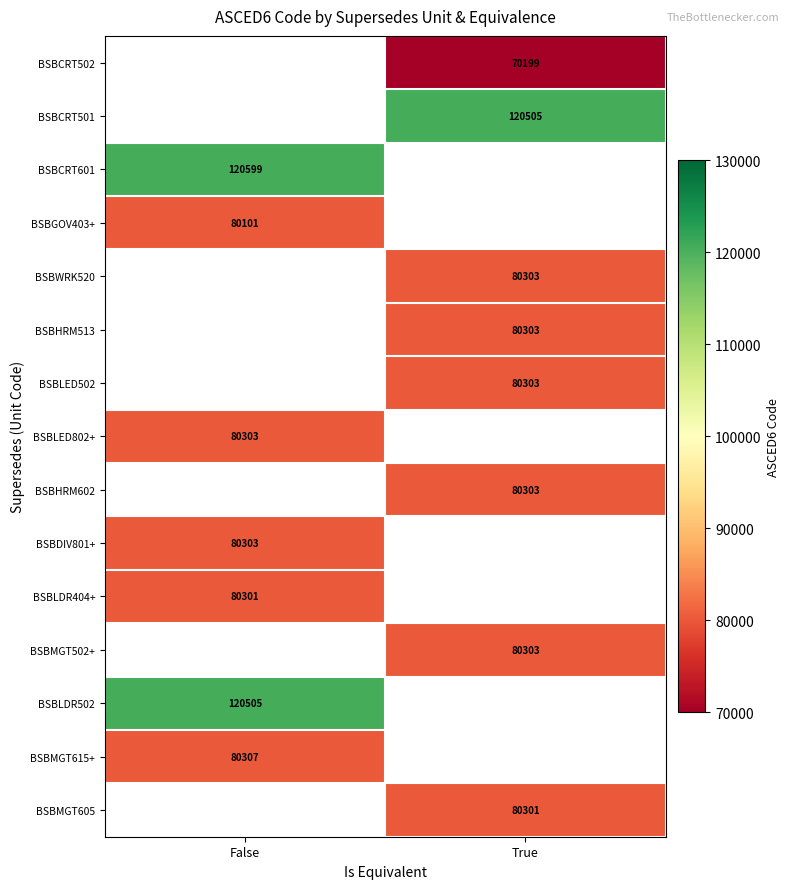

Is it true that BSBDIV801+ equals 80303 at False?

True